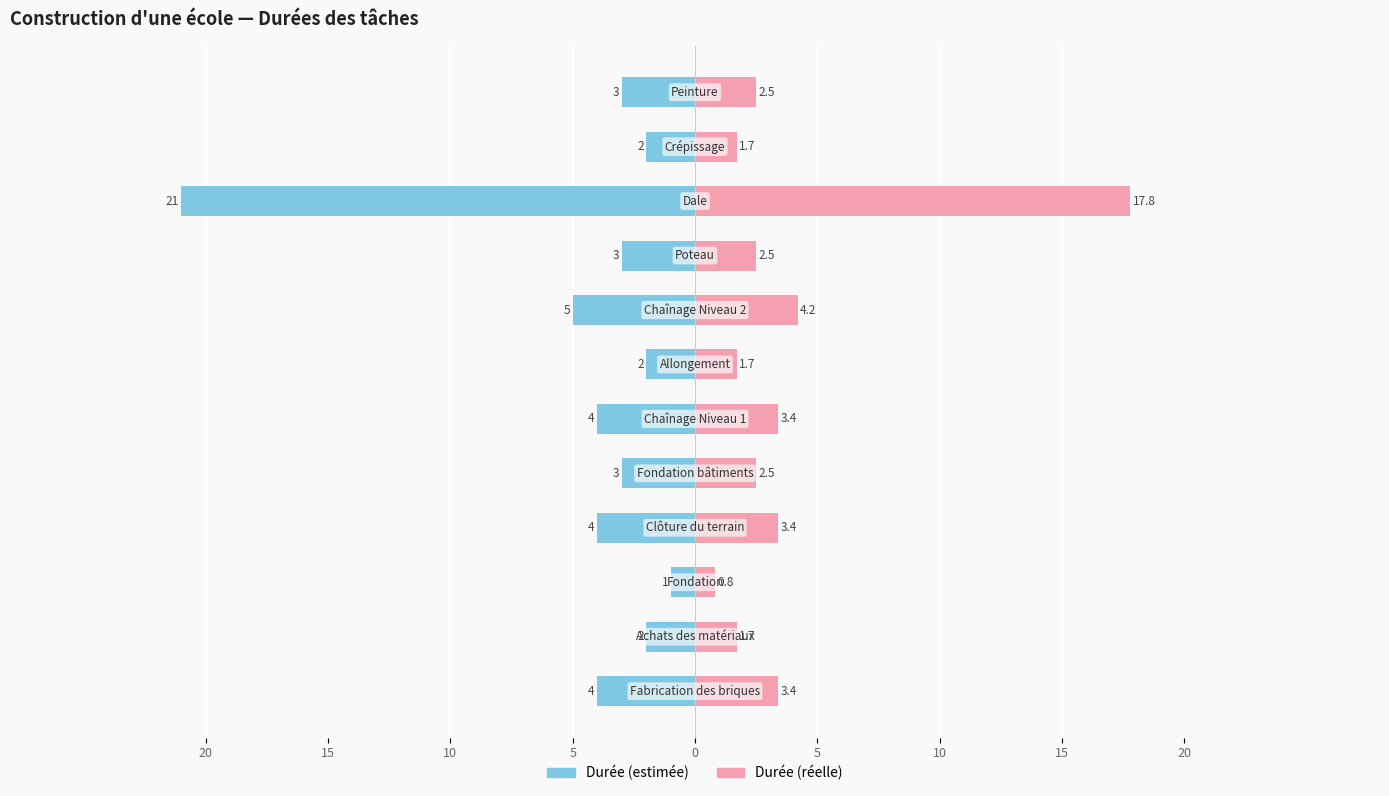

Reading left to right, extract all data points from this chart.

Durée (estimée): -4.0	-2.0	-1.0	-4.0	-3.0	-4.0	-2.0	-5.0	-3.0	-21.0	-2.0	-3.0
Durée (réelle): 3.4	1.7	0.8	3.4	2.5	3.4	1.7	4.2	2.5	17.8	1.7	2.5